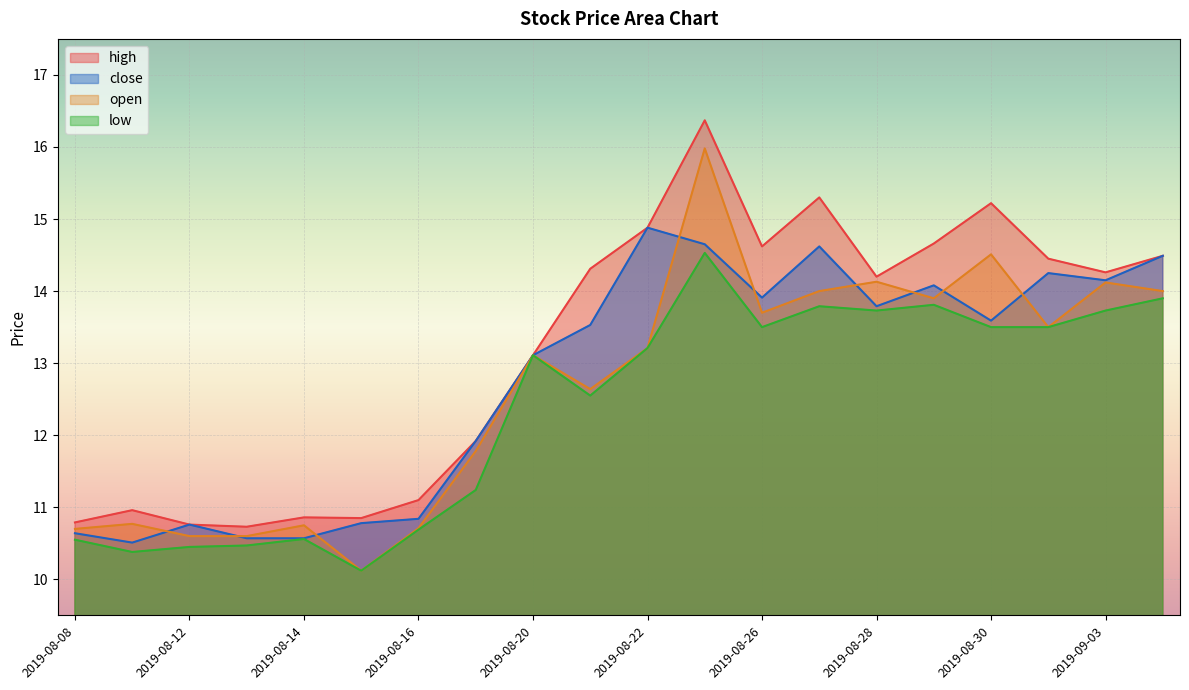

What is the label of the 19th point from the right?

2019-08-09